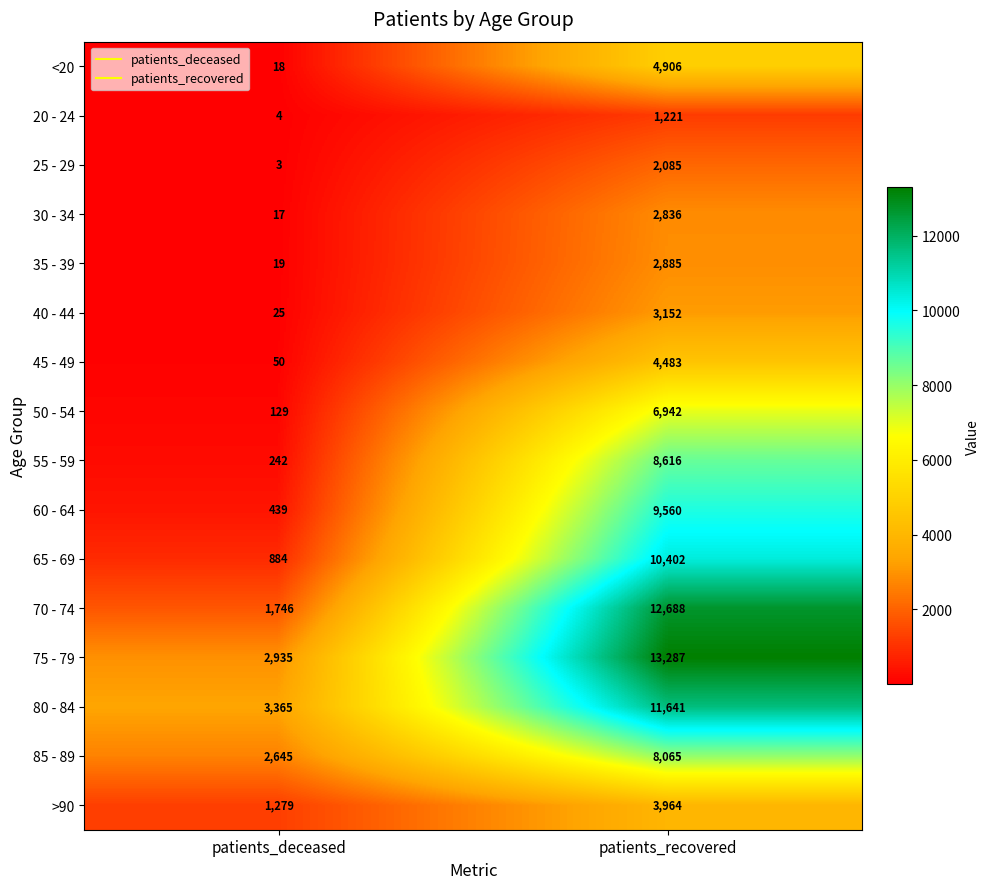

The value of 20 - 24 at patients_recovered is 1221. True or false?

True